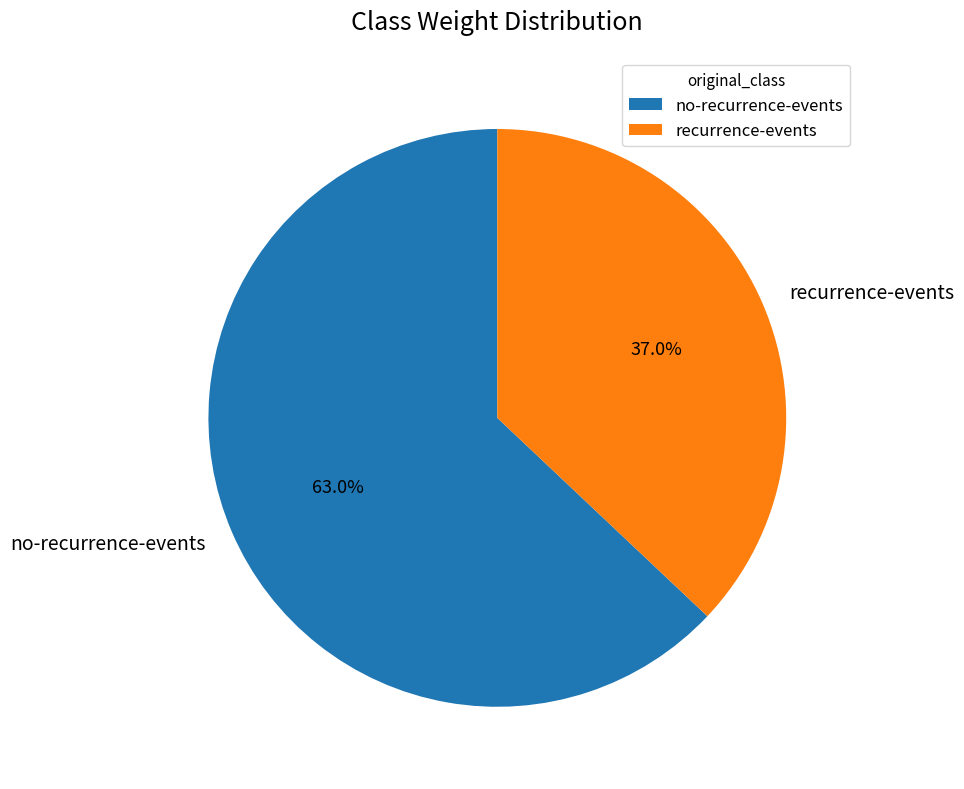

Rank the categories by value from lowest to highest.

recurrence-events, no-recurrence-events